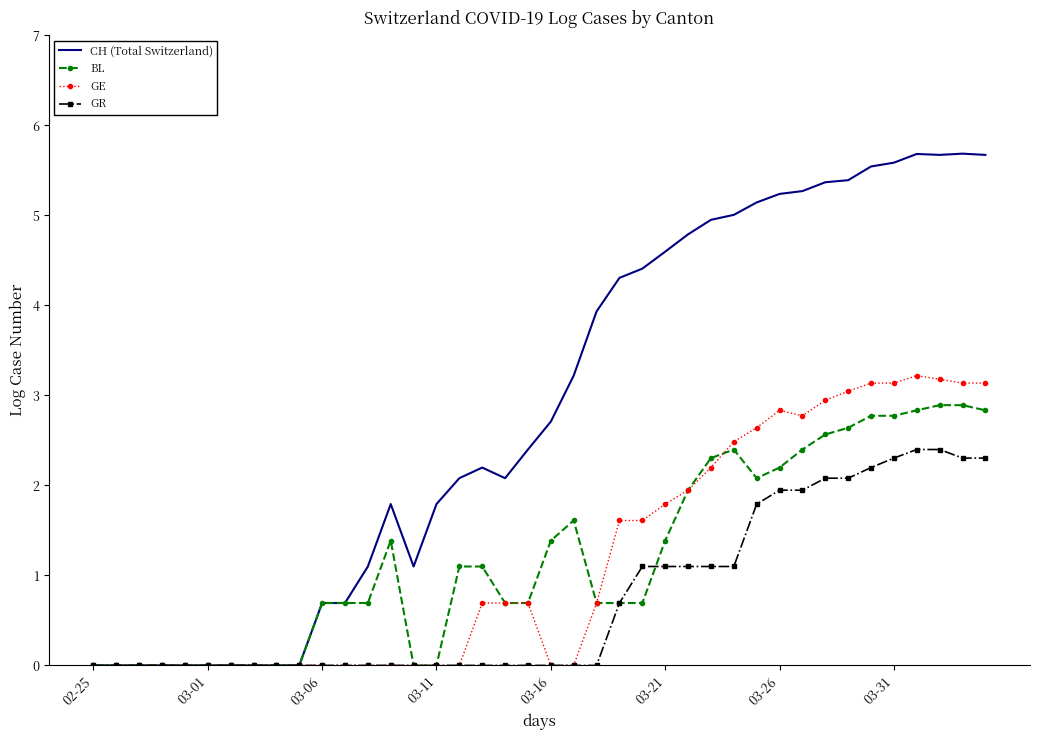

What is the maximum value shown in the chart?

5.7